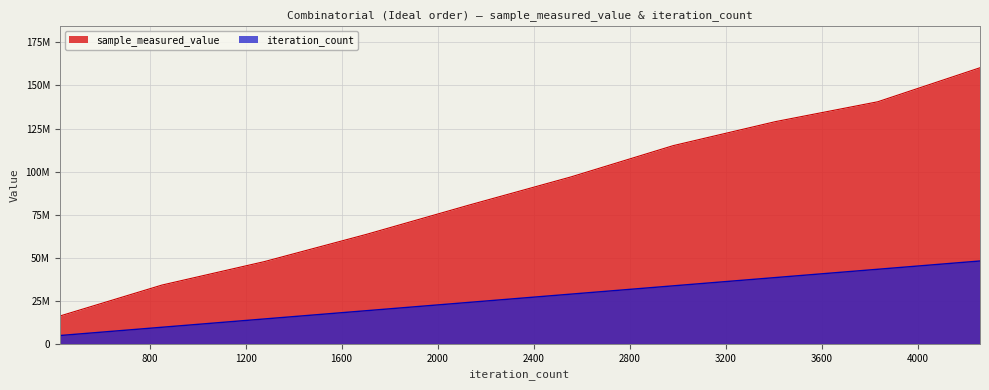

True or false: iteration_count has more than 1 points higher than both neighbors.

False